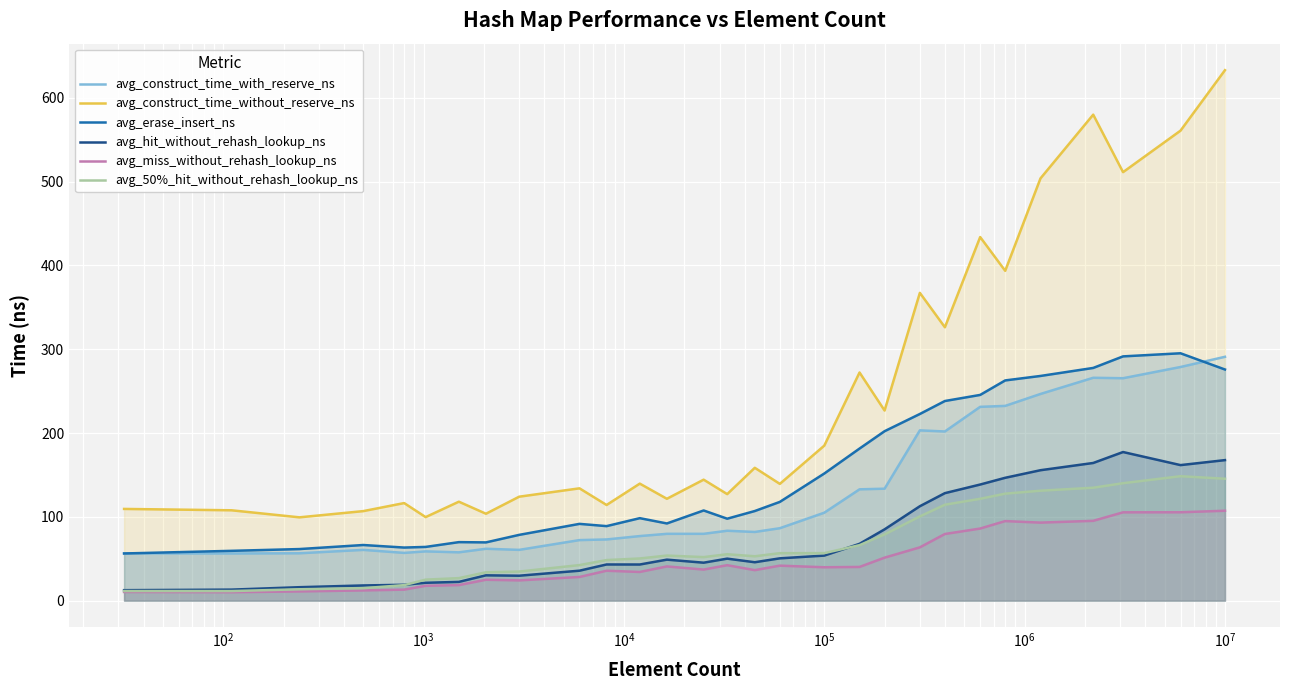

True or false: avg_erase_insert_ns and avg_miss_without_rehash_lookup_ns cross at least once.

False